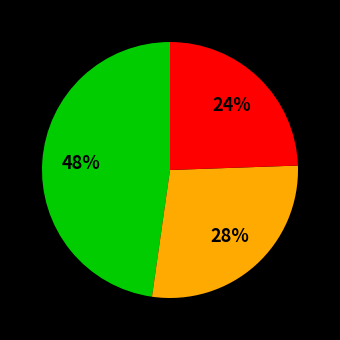

To the nearest percent, what is the average slice percentage?

33%